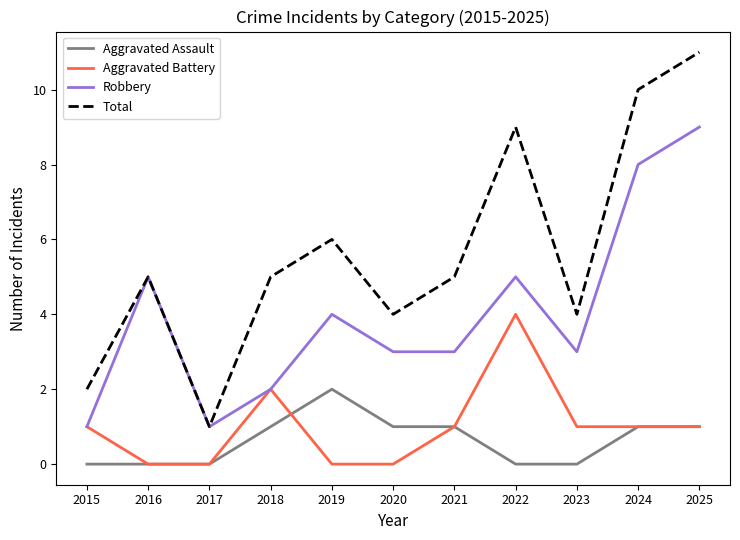

Which series changed the most between 2015 and 2021?

Total